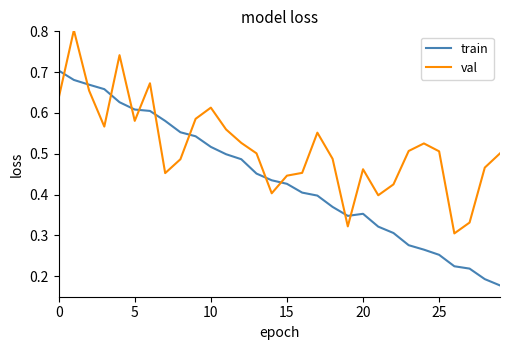

Rank the series by their average value, from lowest to highest.

train, val